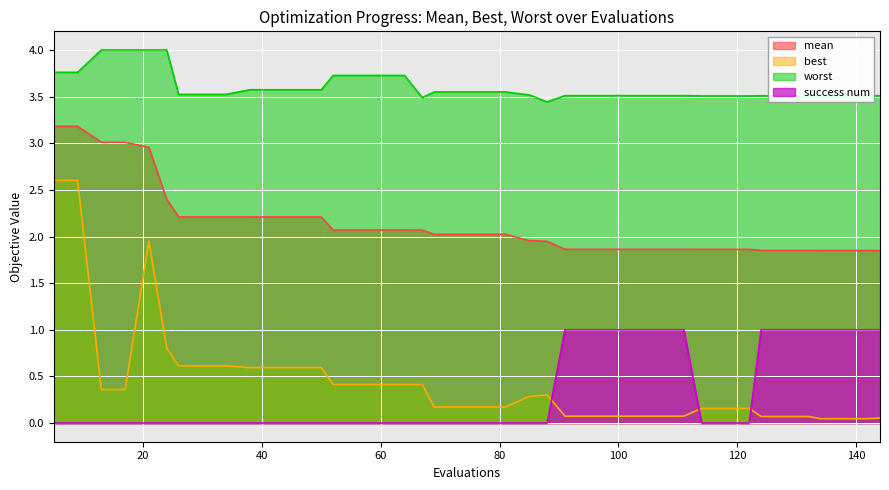

How many lines are shown in the chart?

4